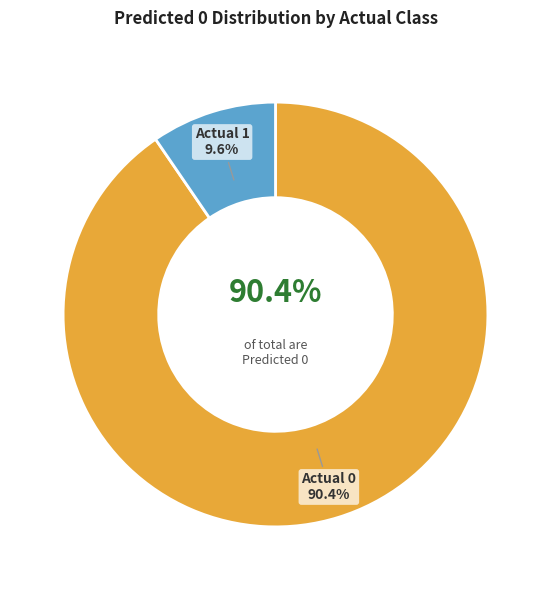

To the nearest percent, what portion does Actual 0 represent?

90%